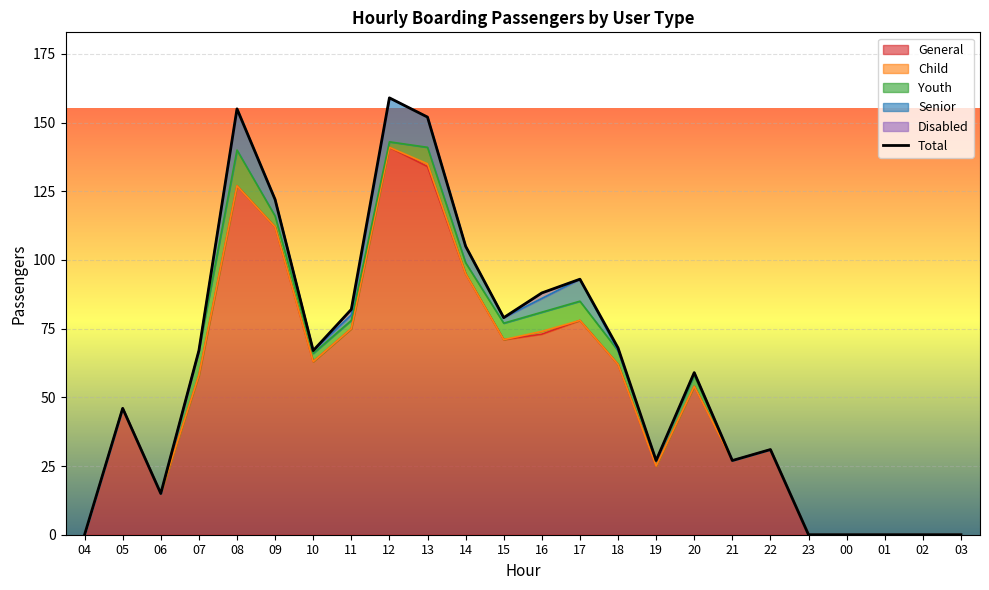

Rank the categories by value from highest to lowest.

12, 08, 13, 09, 14, 17, 16, 11, 15, 18, 07, 10, 20, 05, 22, 19, 21, 06, 04, 23, 00, 01, 02, 03